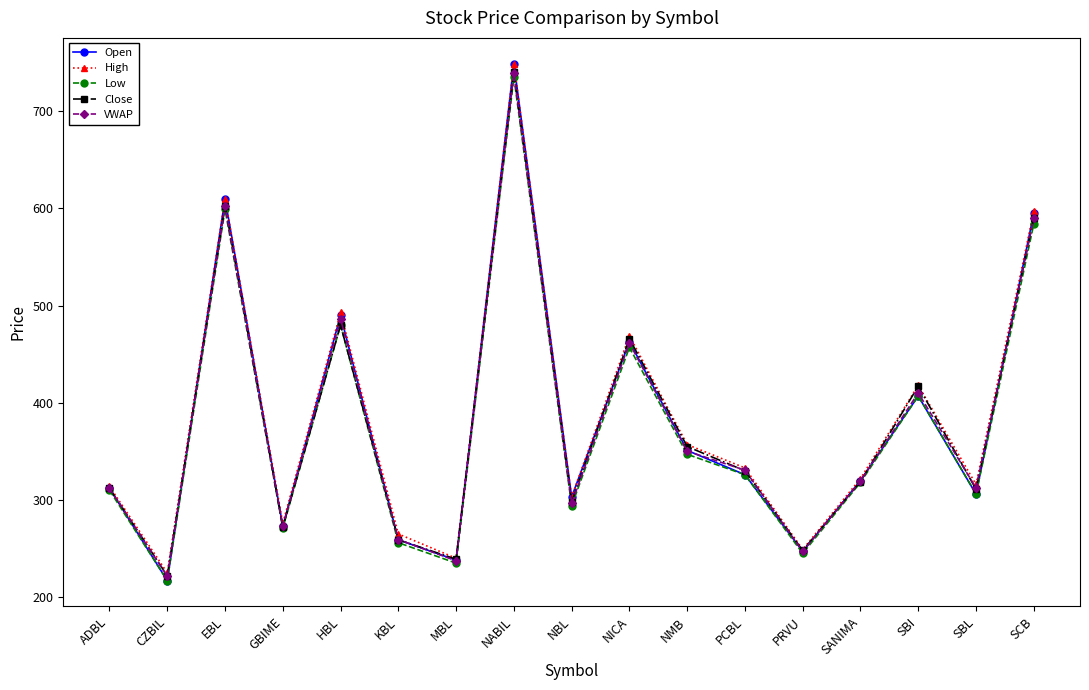

The value of High at SBL is 204.2. True or false?

False